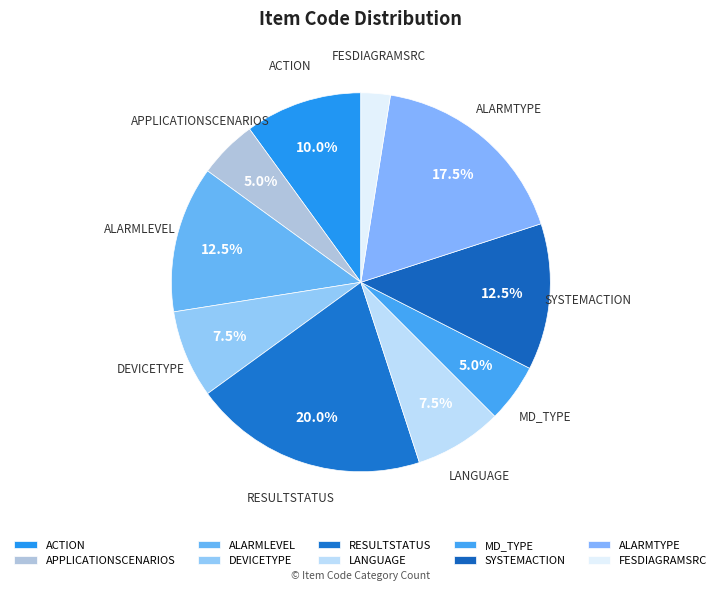

Which slice is the smallest?

FESDIAGRAMSRC